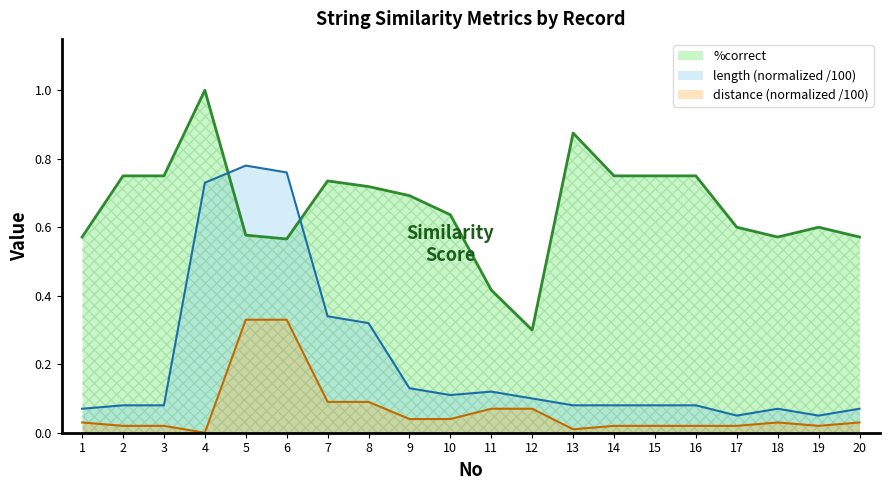

What is the maximum value for length_norm?

0.8